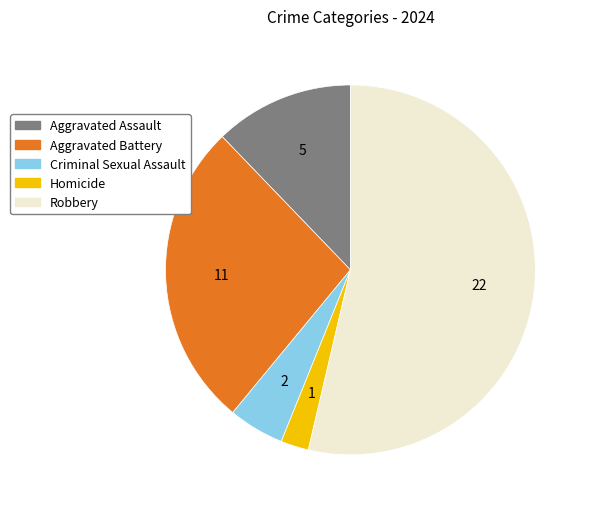

Is there any slice that represents more than half of the pie?

Yes